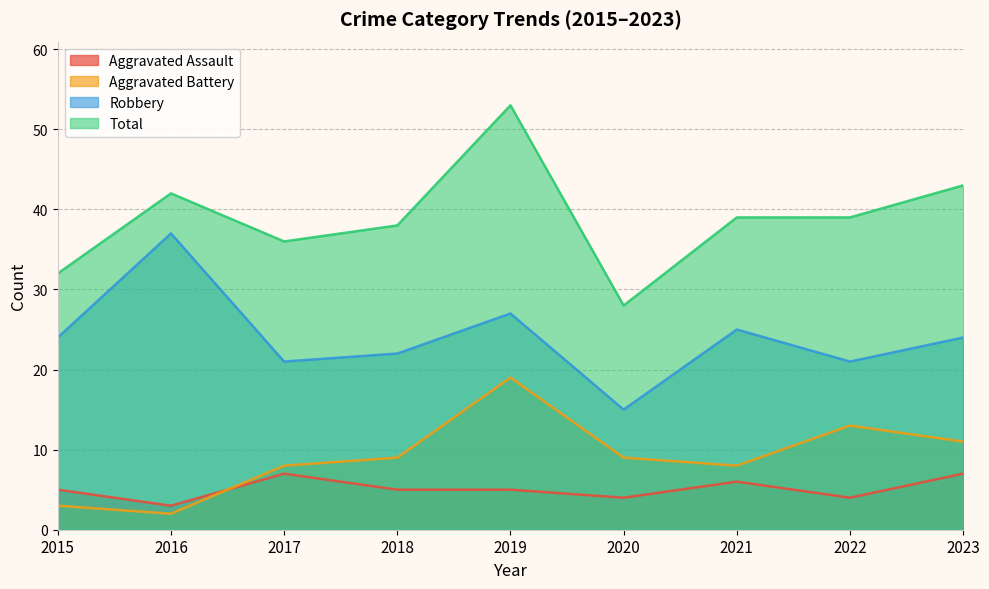

What is the sum of all Aggravated Battery values?

82